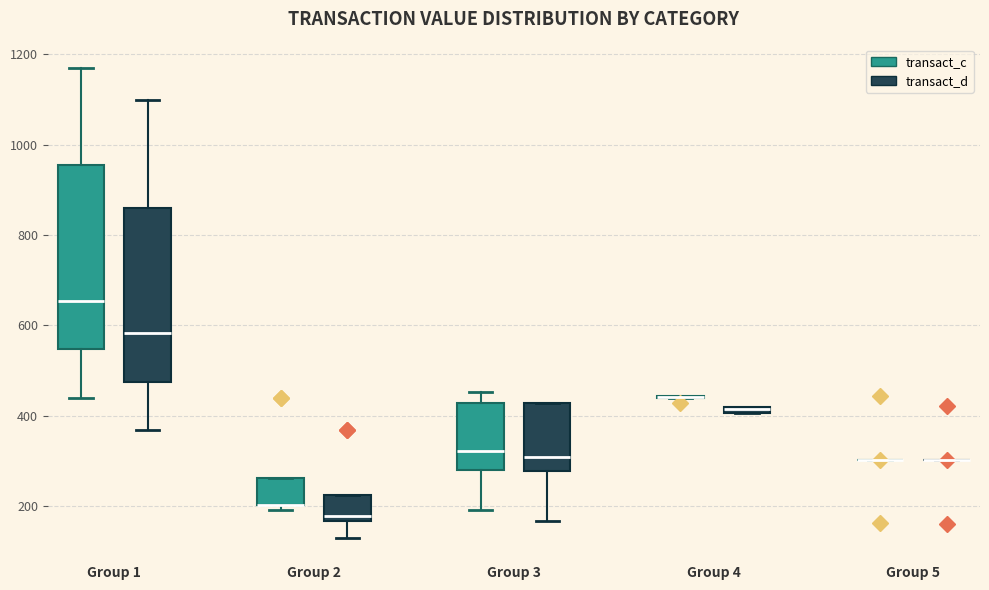

Comparing the boxes themselves (not the whiskers), which one is the tallest?

Group 1 (transact_c)